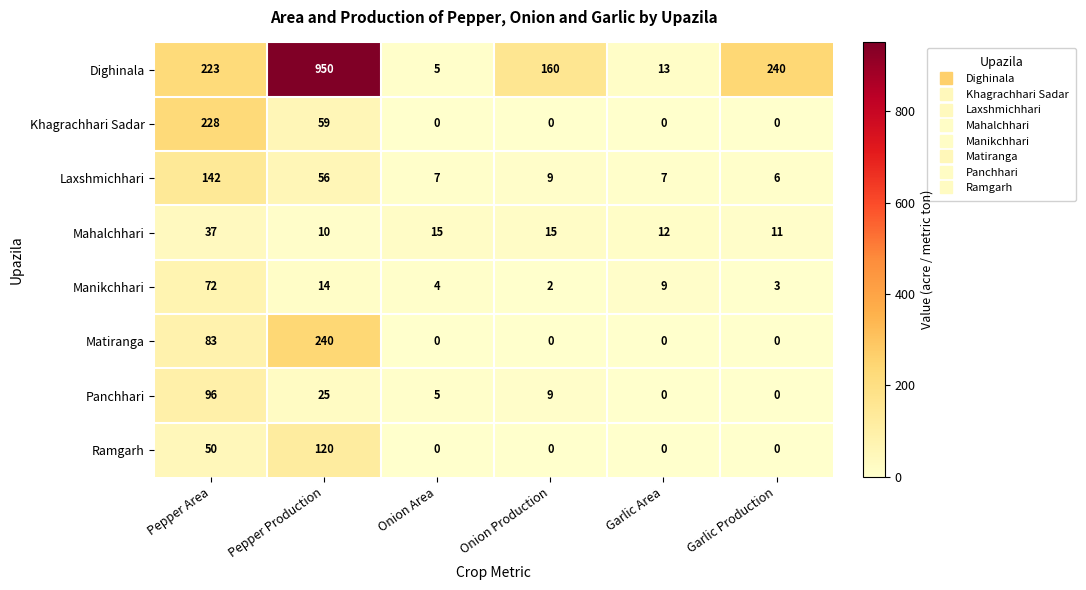

What is the sum of the Dighinala values at Garlic Area and Garlic Production?

253